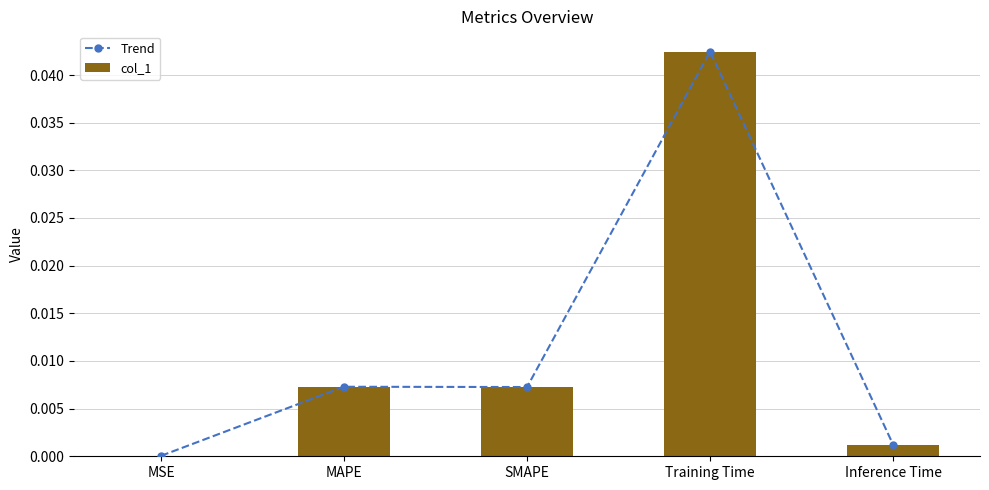

At which category does the chart reach its minimum across all series?

MSE